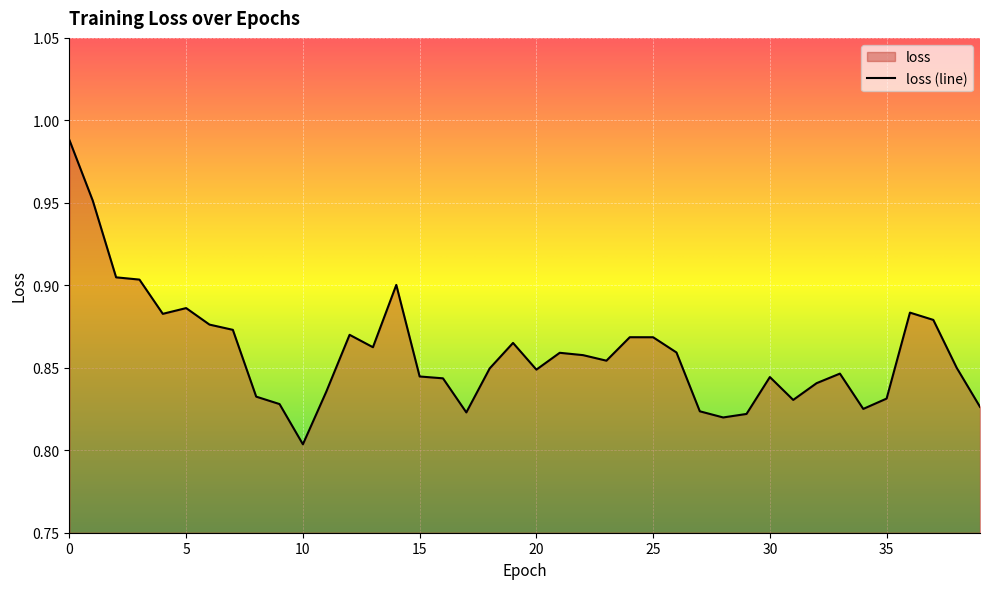

Which has a higher value, 24 or 2?

2